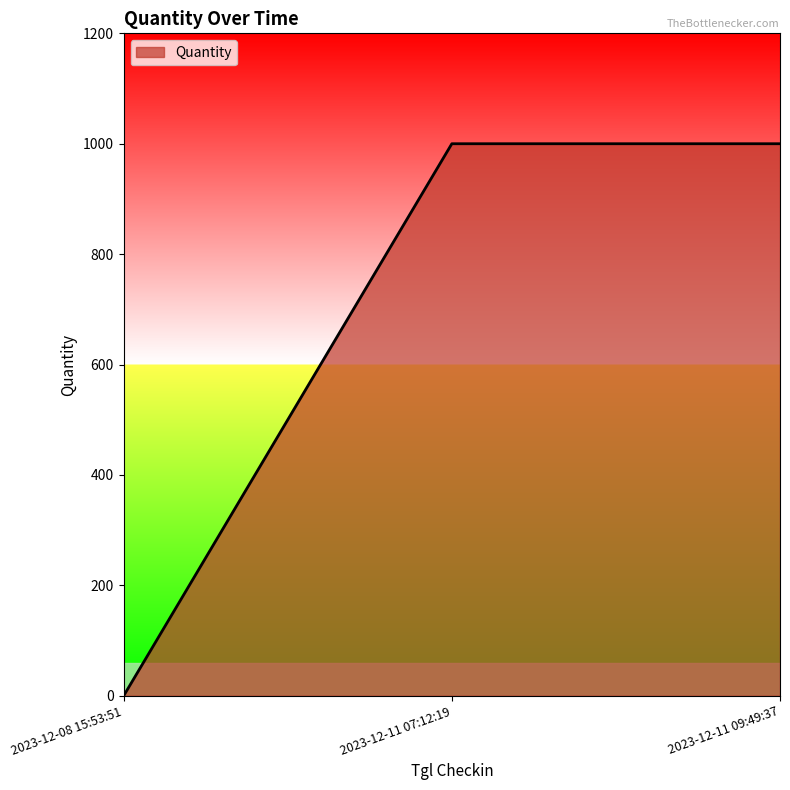

What position from the right is 2023-12-11 09:49:37?

1